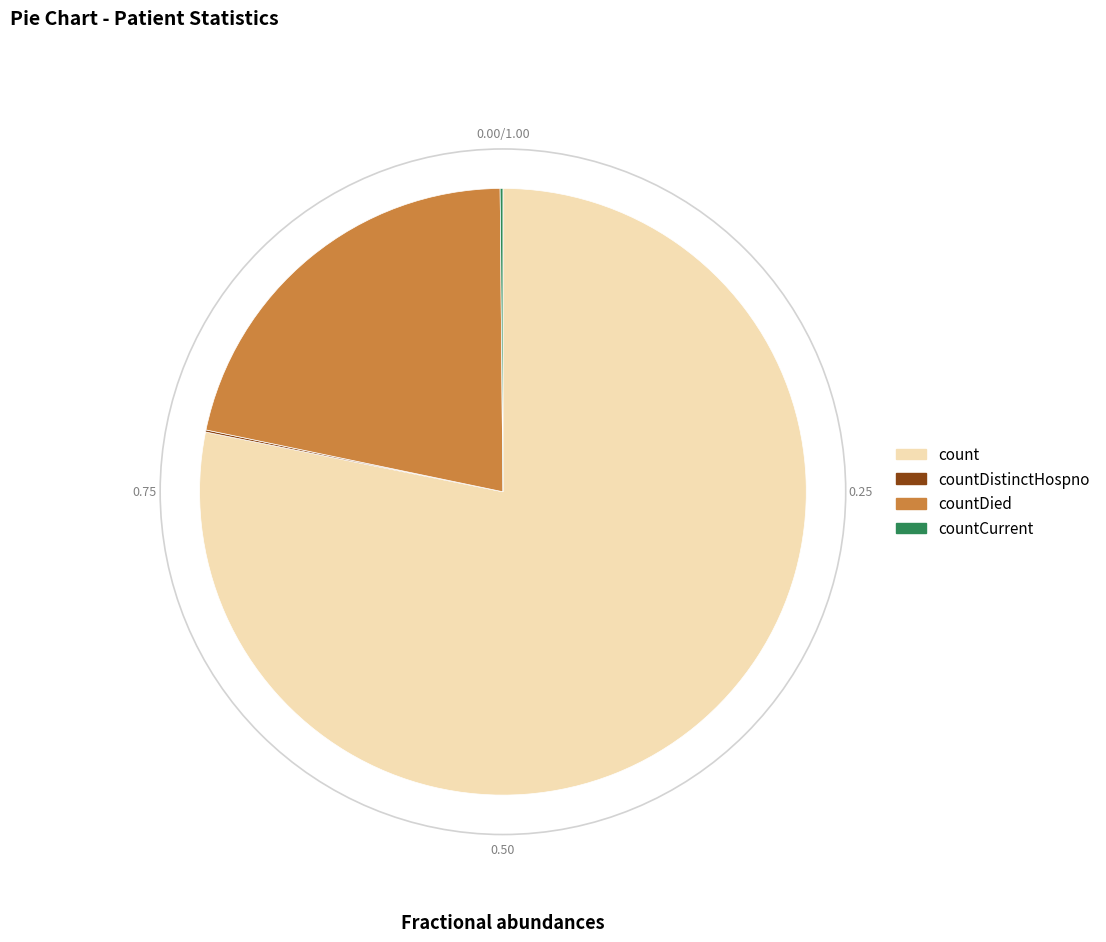

Does count account for over 50% of the chart?

Yes